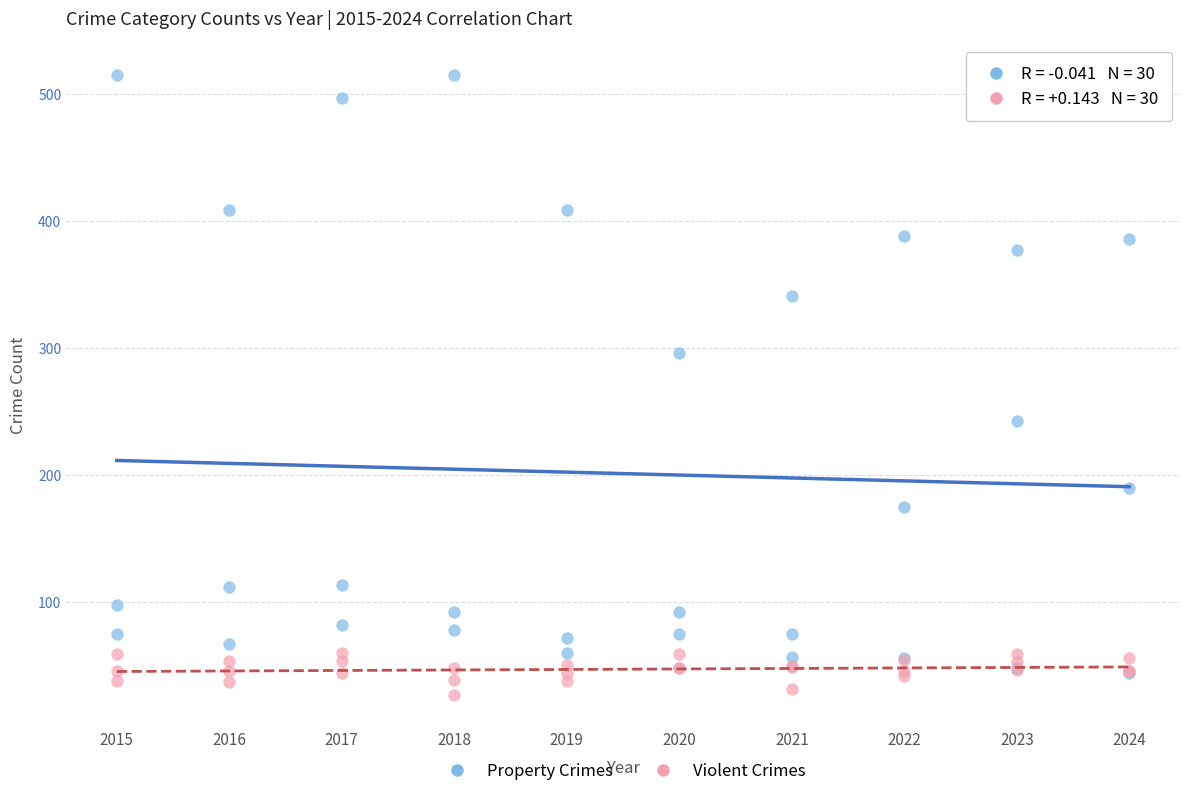

In the Property Crimes series, what Y value is closest to 279?

296